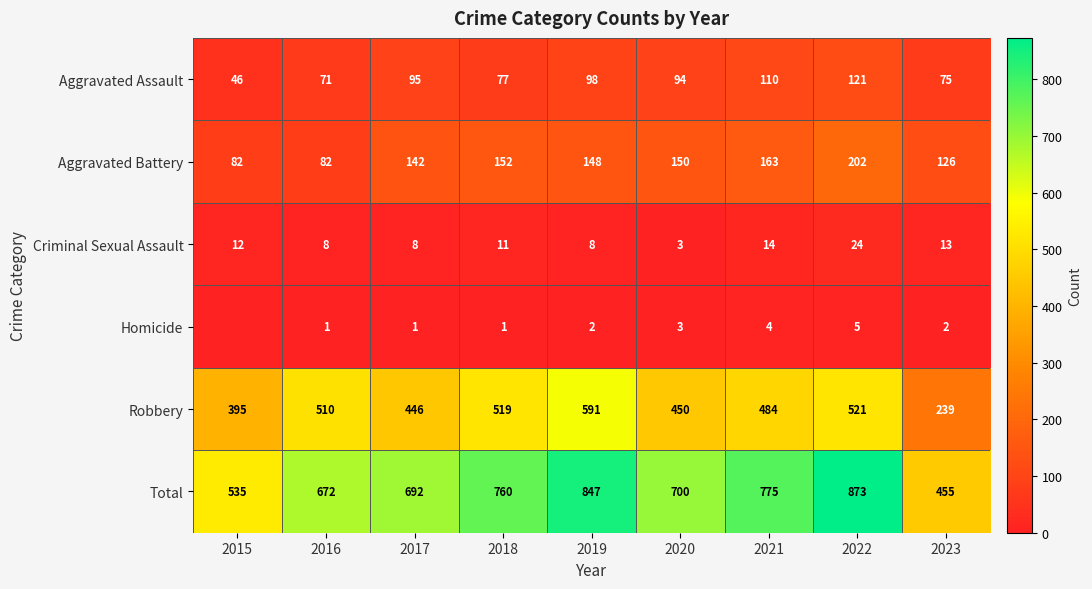

At which category is the sum across all series the highest?

2022